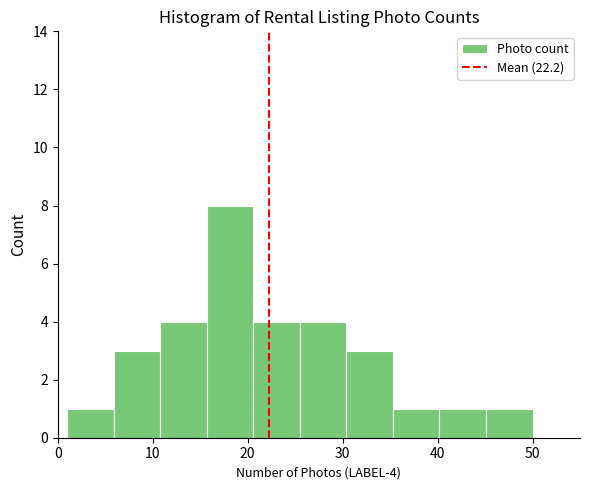

Over which range of the x-axis is the bar tallest?

15.7 to 20.6